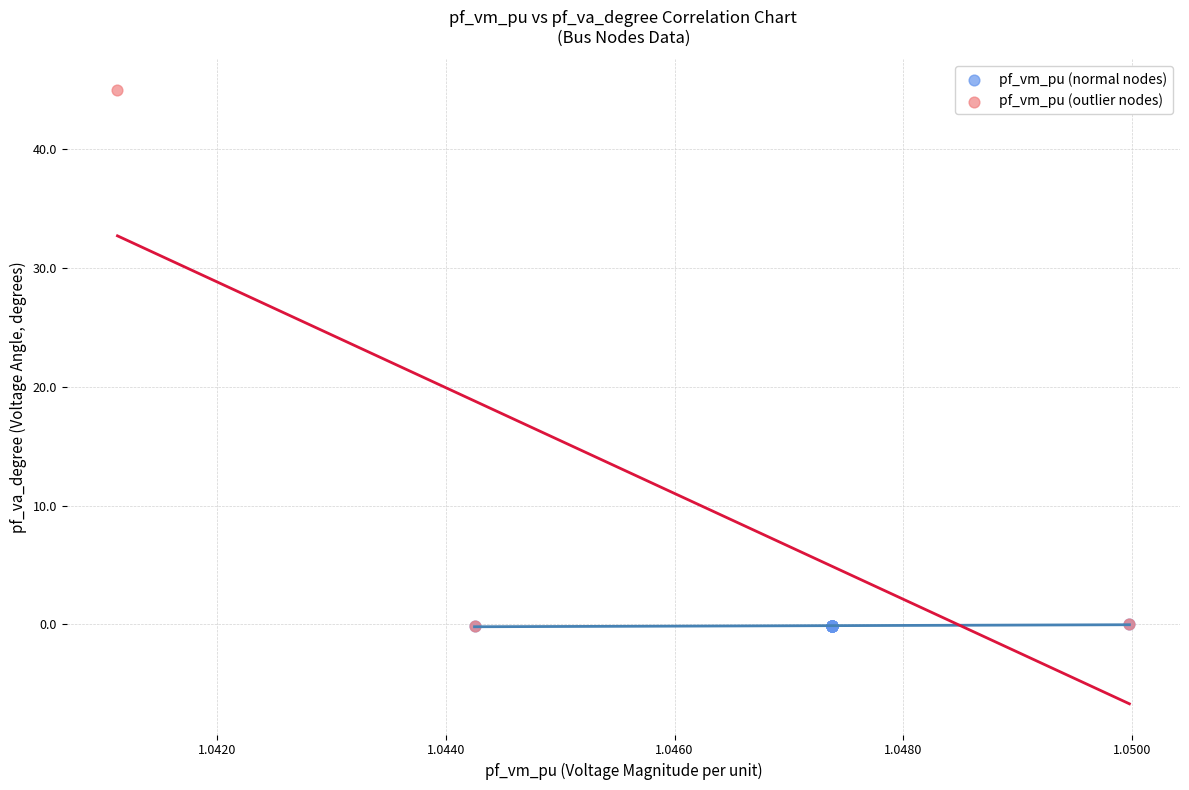

Which series has the widest spread of Y values?

pf_vm_pu (outlier nodes)